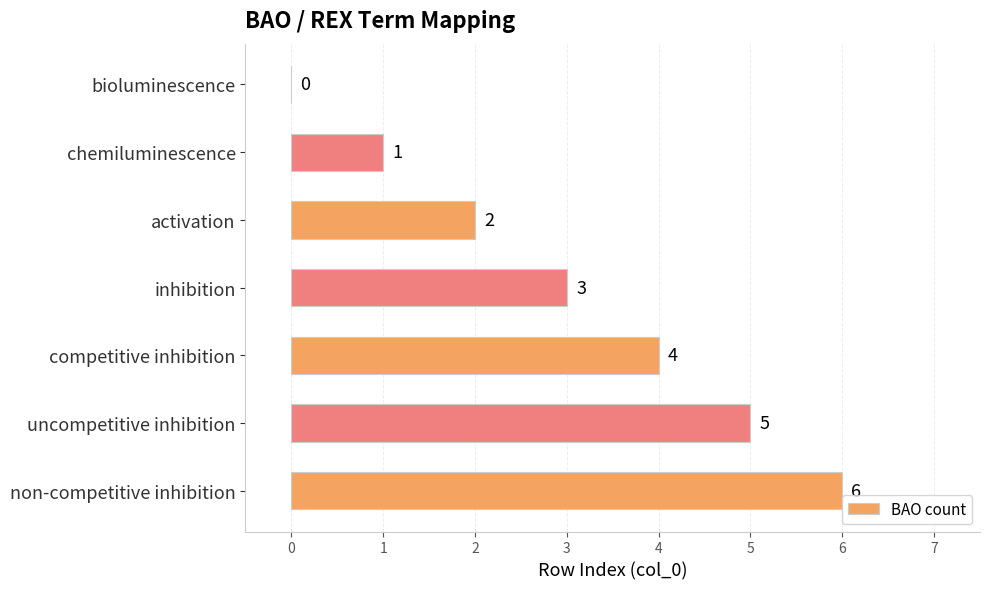

At which category does the chart reach its peak across all series?

non-competitive inhibition